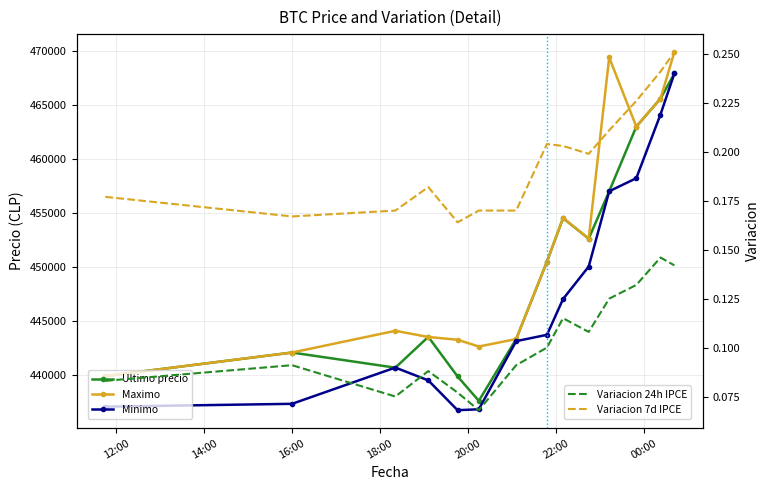

How many interior local peaks does the Maximo series have?

3